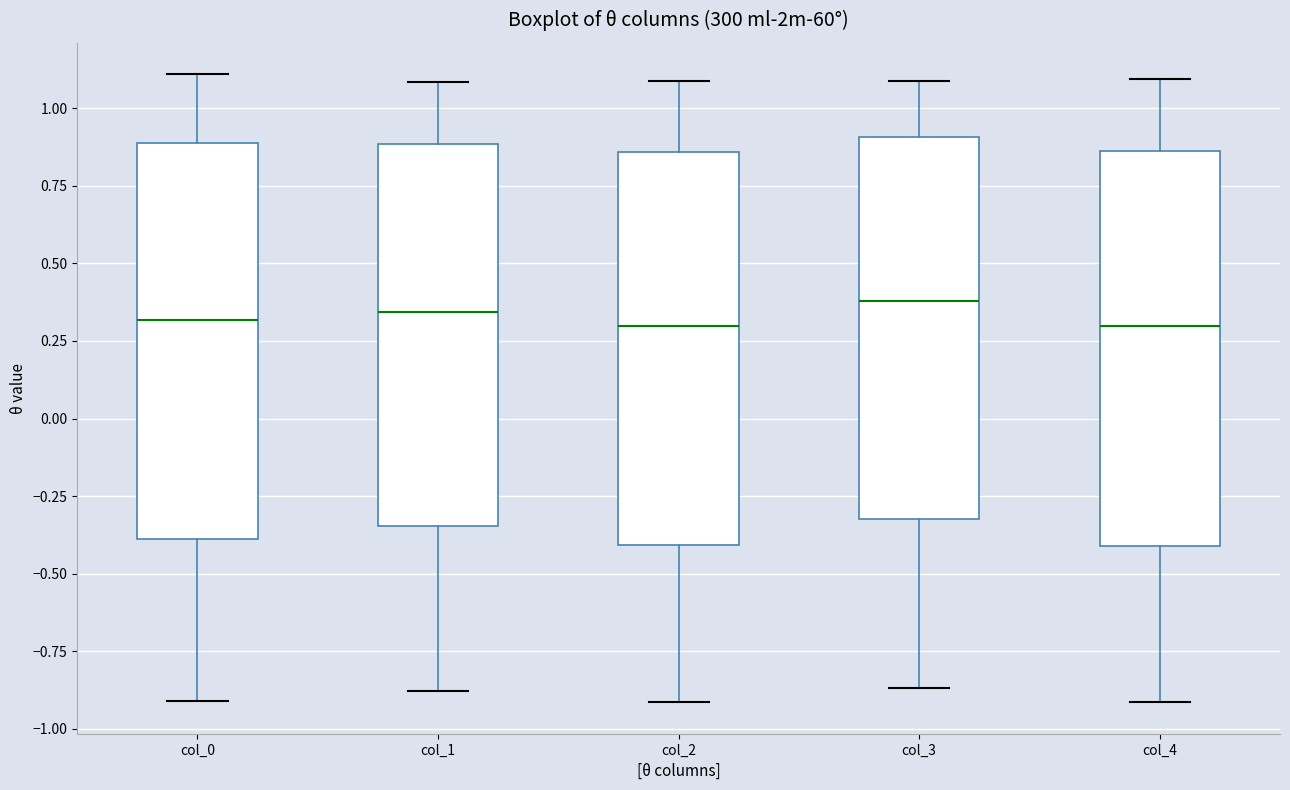

Reading left to right, read every box against the y-axis: the position of its median line, the range the box covers, and the ends of its whiskers. The values are not printed on the chart, so give them approximately, as read against the axis.

col_0: median 0.30, box -0.40 to 0.90, whiskers -0.90 to 1.10
col_1: median 0.35, box -0.35 to 0.90, whiskers -0.90 to 1.10
col_2: median 0.30, box -0.40 to 0.85, whiskers -0.90 to 1.10
col_3: median 0.40, box -0.30 to 0.90, whiskers -0.85 to 1.10
col_4: median 0.30, box -0.40 to 0.85, whiskers -0.90 to 1.10